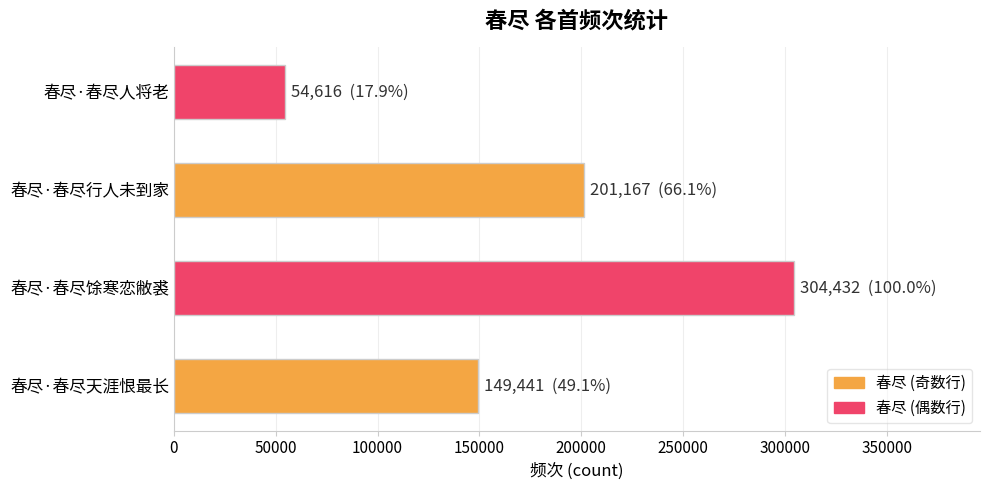

The value at 春尽·春尽天涯恨最长 is 149441. True or false?

True